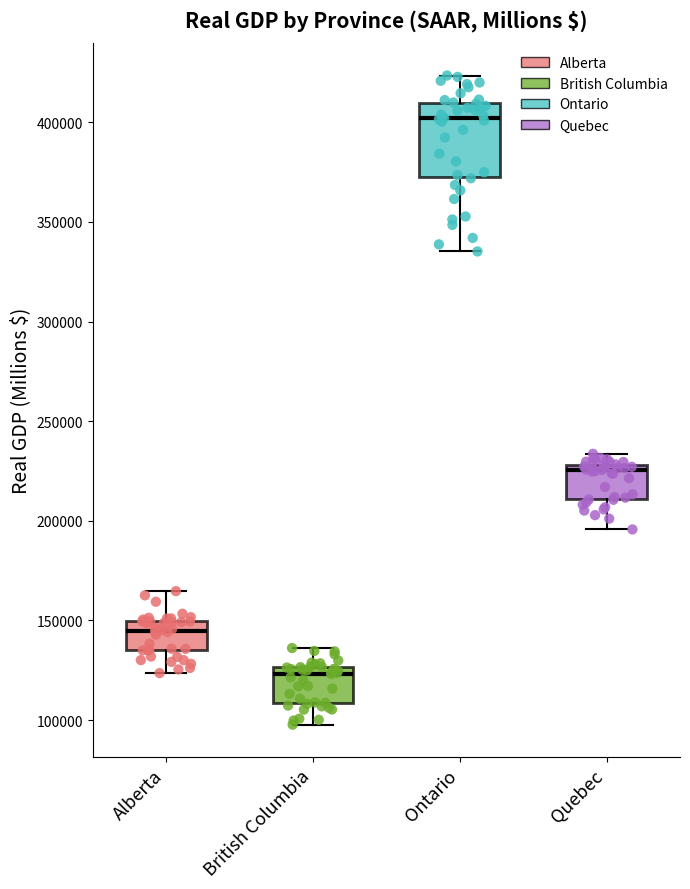

Which box's median line is the lowest?

British Columbia